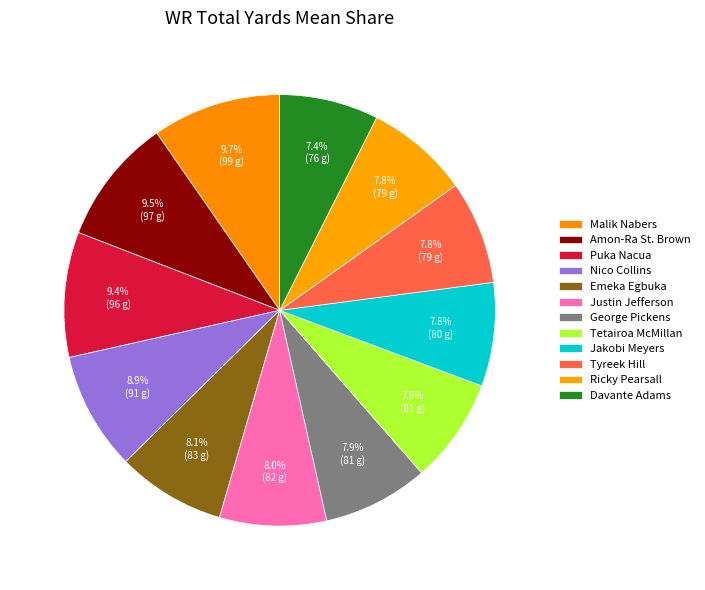

Do Amon-Ra St. Brown and Nico Collins together represent more than half of the pie?

No